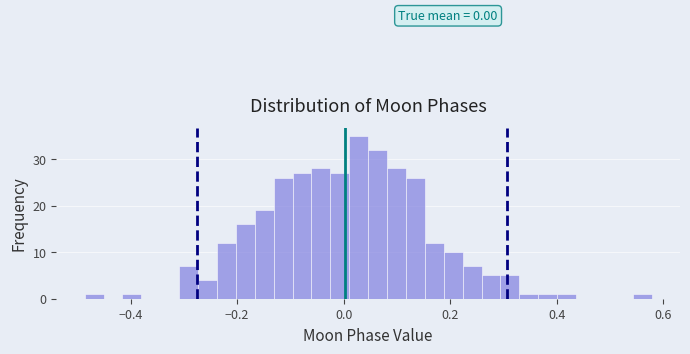

Read against the x-axis, roughly where is the centre of the tallest bar?

0.02